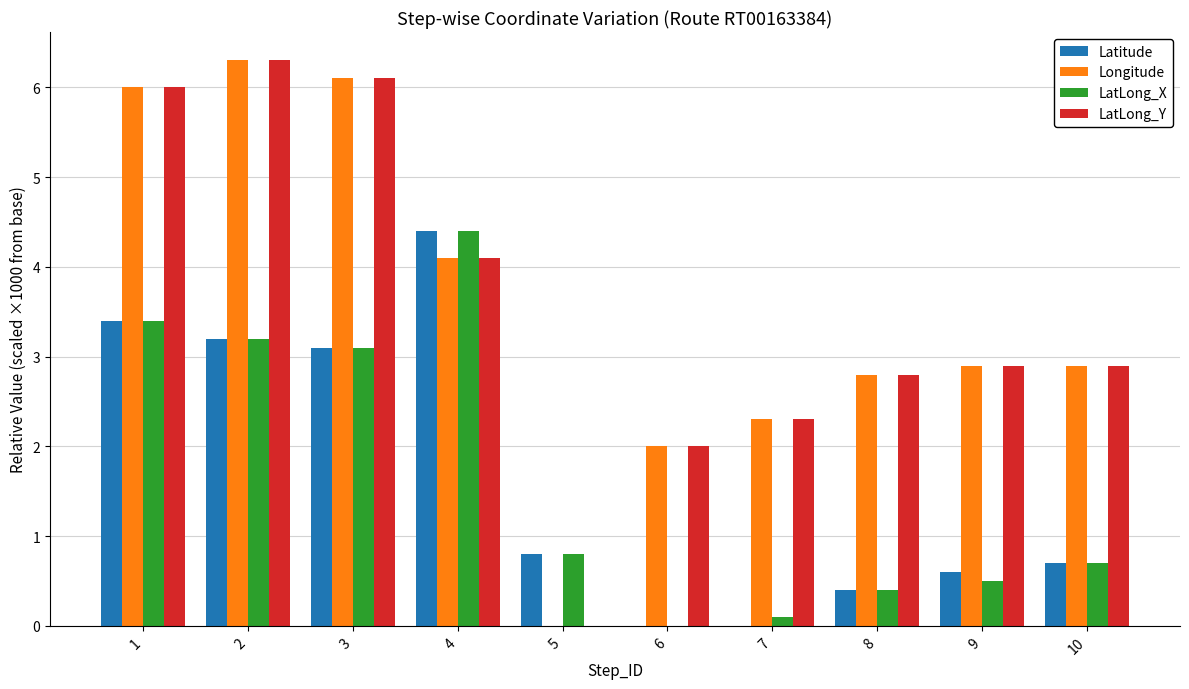

What is the greatest value displayed?

6.3